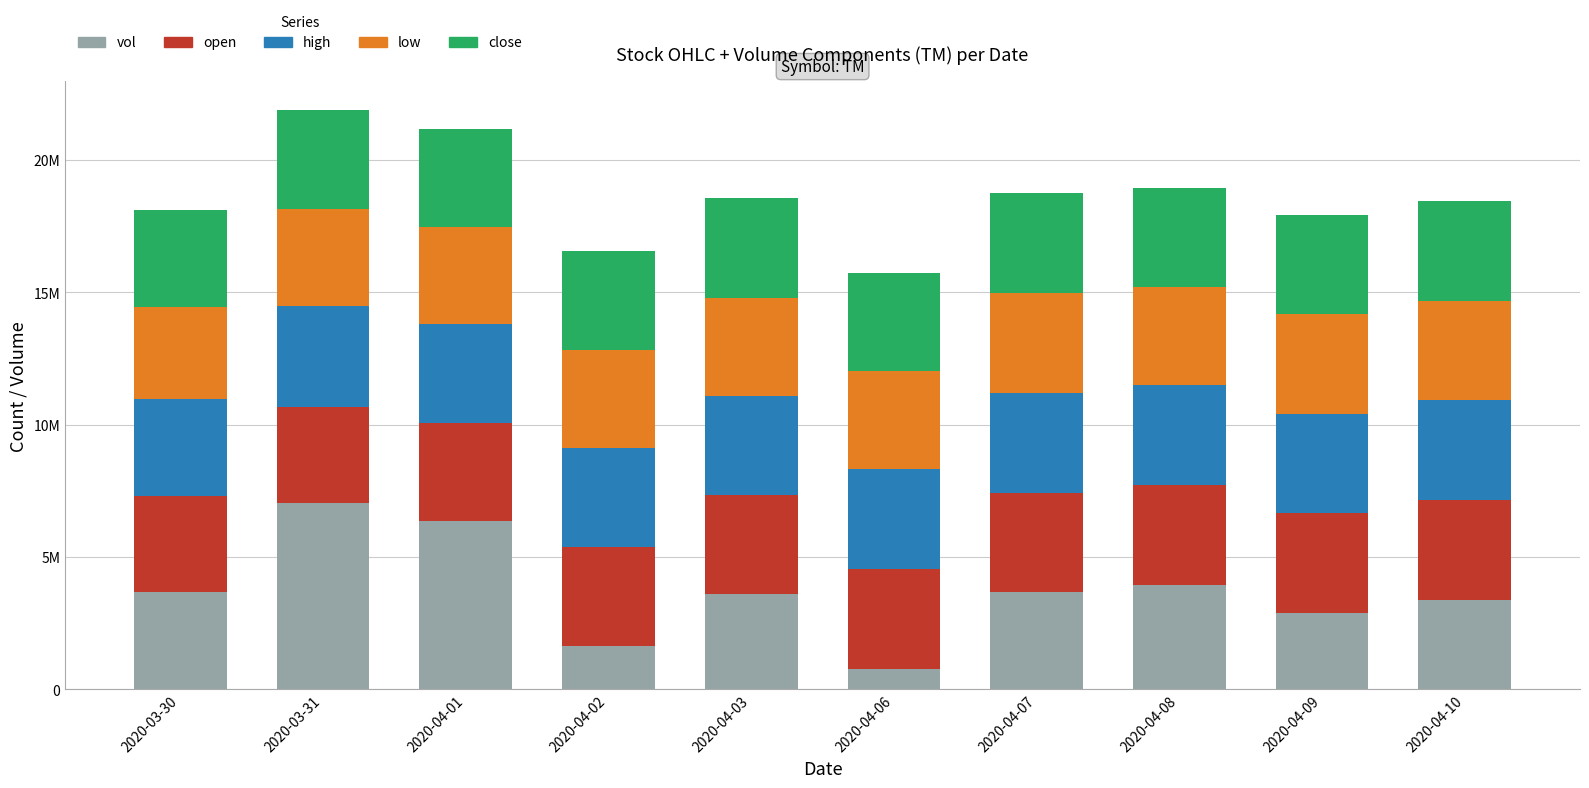

Which series changed the most between 2020-03-31 and 2020-04-06?

vol